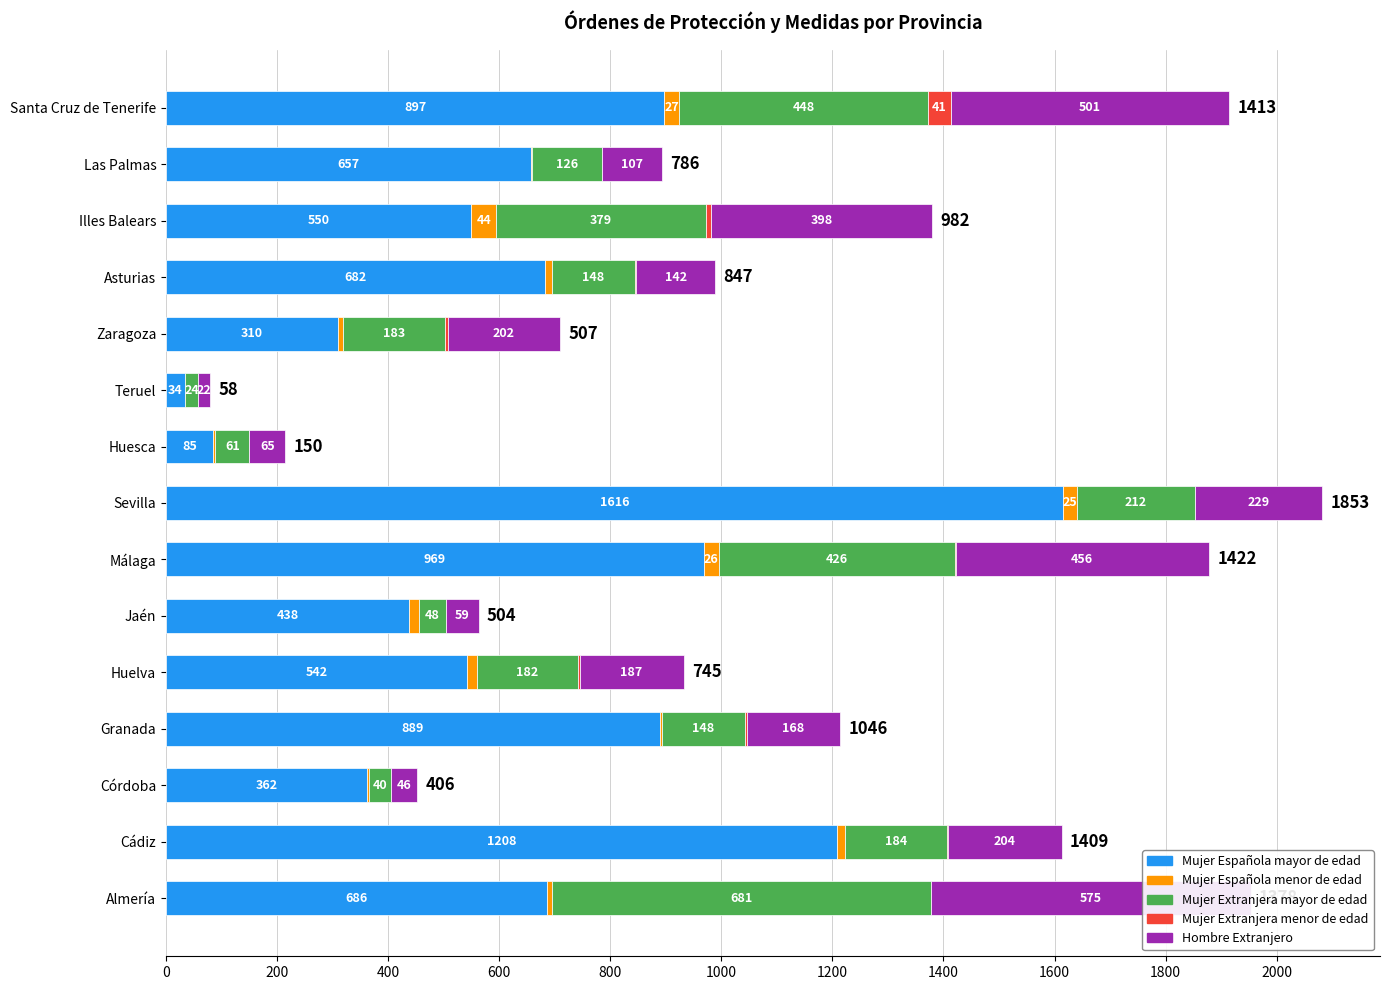

Are the bars horizontal?

Yes